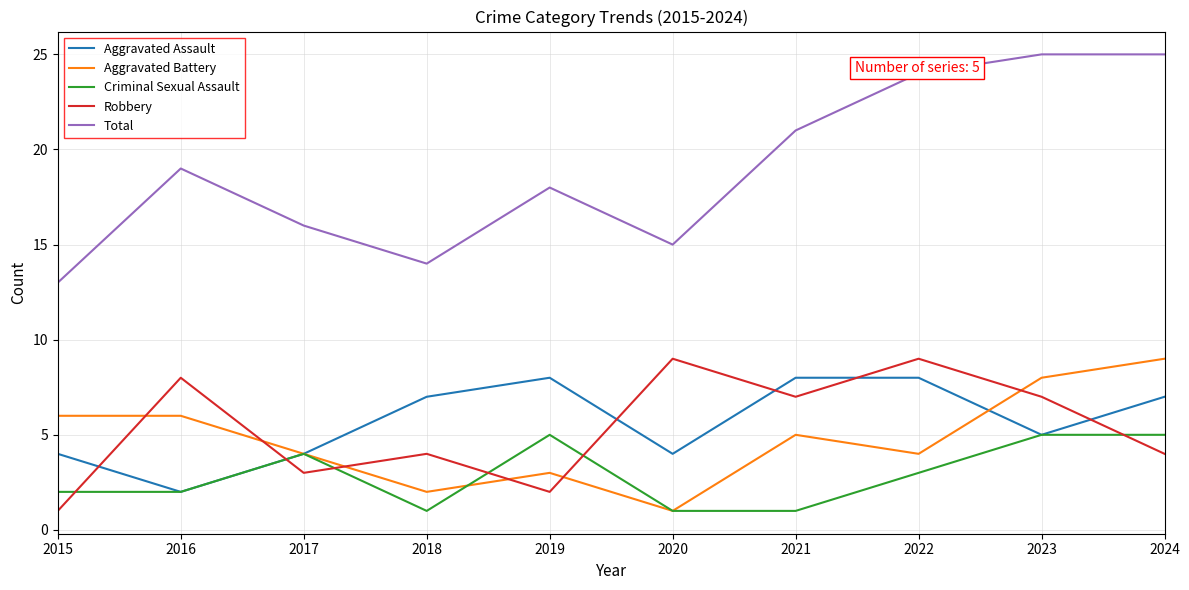

Reading right to left, list all the values displayed in this chart.

Aggravated Assault: 7	5	8	8	4	8	7	4	2	4
Aggravated Battery: 9	8	4	5	1	3	2	4	6	6
Criminal Sexual Assault: 5	5	3	1	1	5	1	4	2	2
Robbery: 4	7	9	7	9	2	4	3	8	1
Total: 25	25	24	21	15	18	14	16	19	13